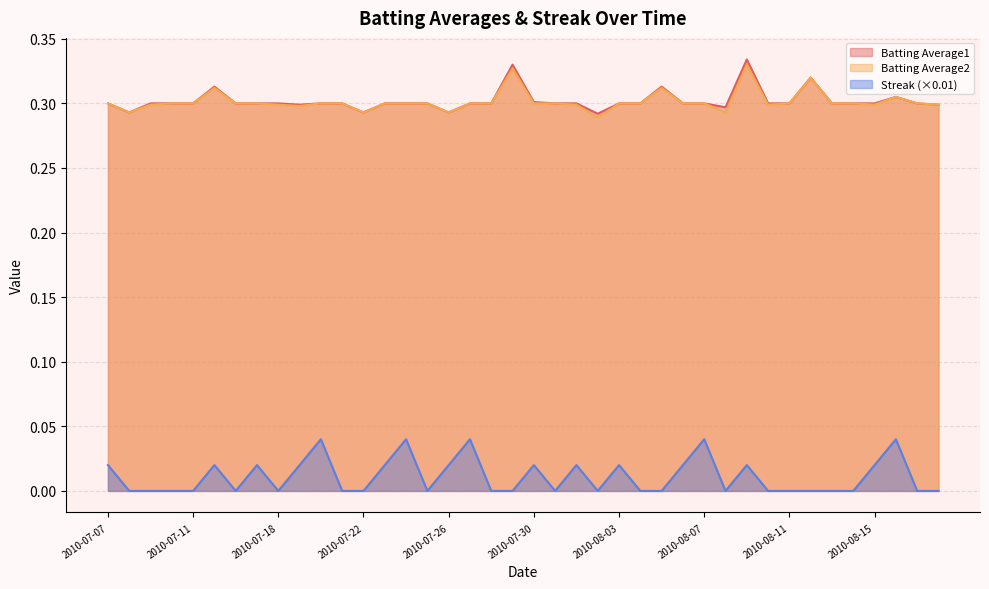

How many Streak values are between 0 and 1?

40